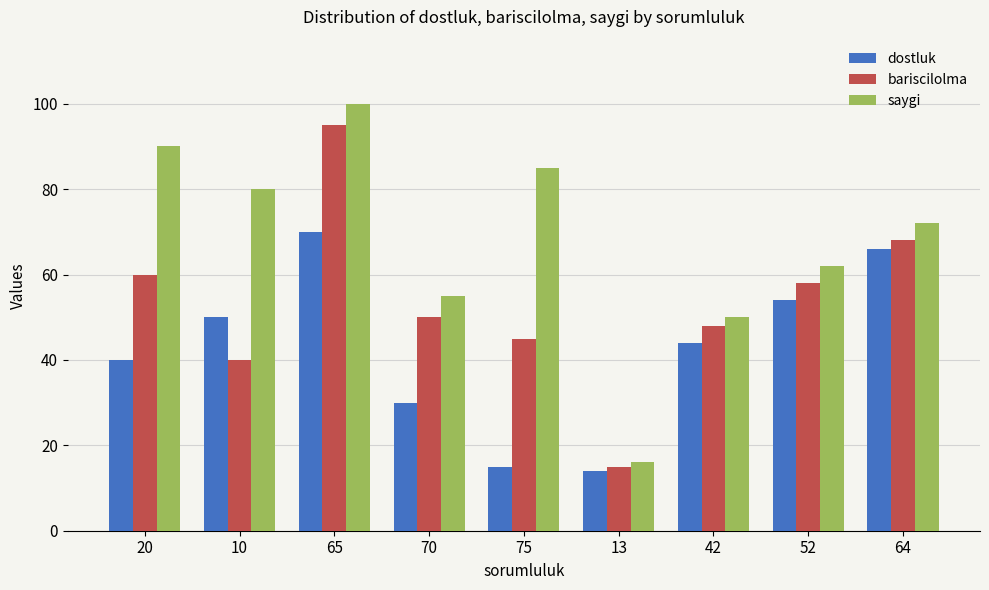

What are all the series names shown in the legend?

dostluk, bariscilolma, saygi